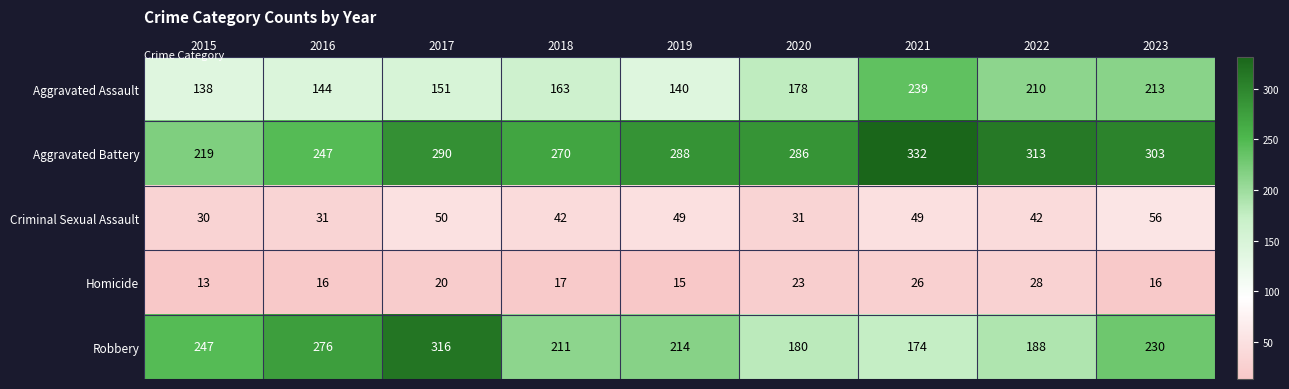

Between 2021 and 2023, which series saw the biggest shift?

Robbery